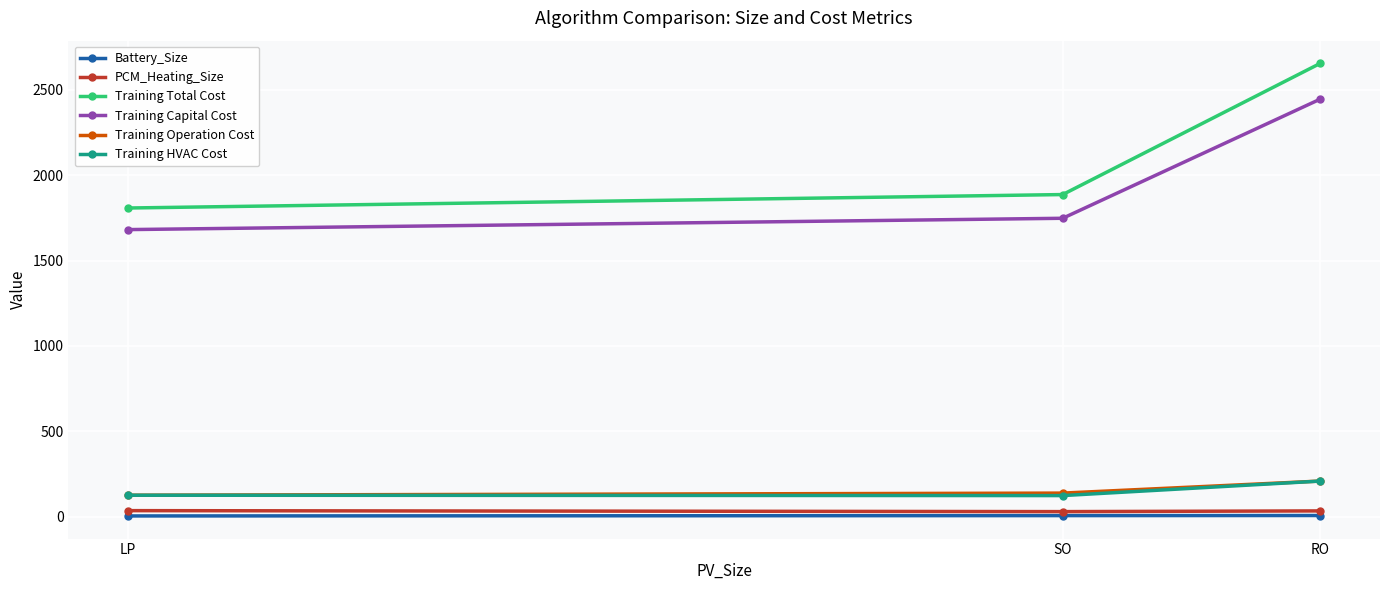

Which series changed the most between LP and RO?

Training Total Cost